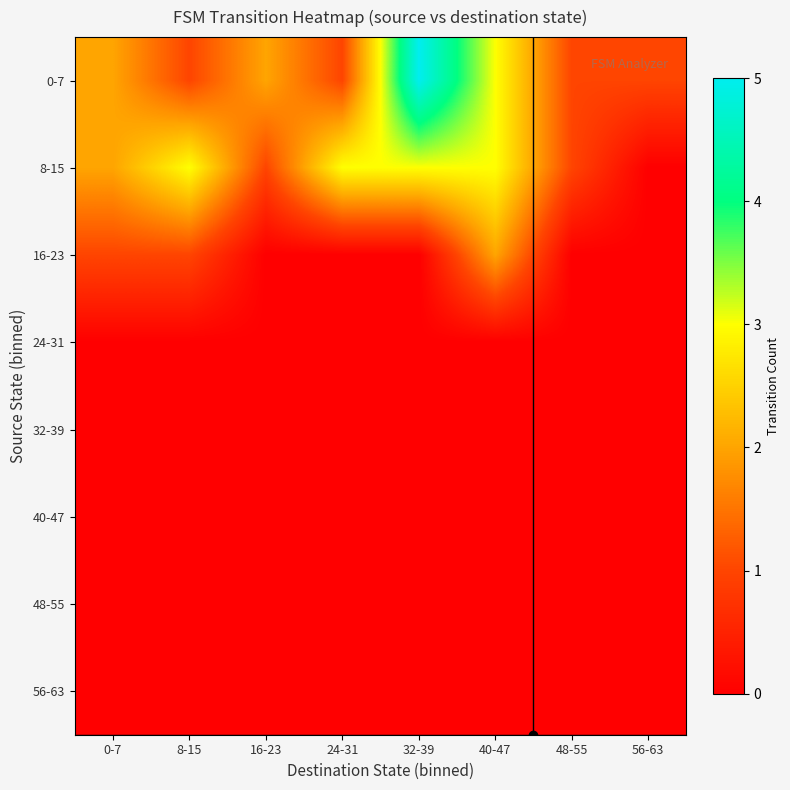

Reading left to right, what are all the values shown in this chart?

0-7: 0-7=2	8-15=1	16-23=2	24-31=1	32-39=5	40-47=3	48-55=1	56-63=1
8-15: 0-7=2	8-15=3	16-23=1	24-31=3	32-39=3	40-47=3	48-55=1	56-63=0
16-23: 0-7=1	8-15=1	16-23=0	24-31=0	32-39=0	40-47=2	48-55=0	56-63=0
24-31: 0-7=0	8-15=0	16-23=0	24-31=0	32-39=0	40-47=0	48-55=0	56-63=0
32-39: 0-7=0	8-15=0	16-23=0	24-31=0	32-39=0	40-47=0	48-55=0	56-63=0
40-47: 0-7=0	8-15=0	16-23=0	24-31=0	32-39=0	40-47=0	48-55=0	56-63=0
48-55: 0-7=0	8-15=0	16-23=0	24-31=0	32-39=0	40-47=0	48-55=0	56-63=0
56-63: 0-7=0	8-15=0	16-23=0	24-31=0	32-39=0	40-47=0	48-55=0	56-63=0